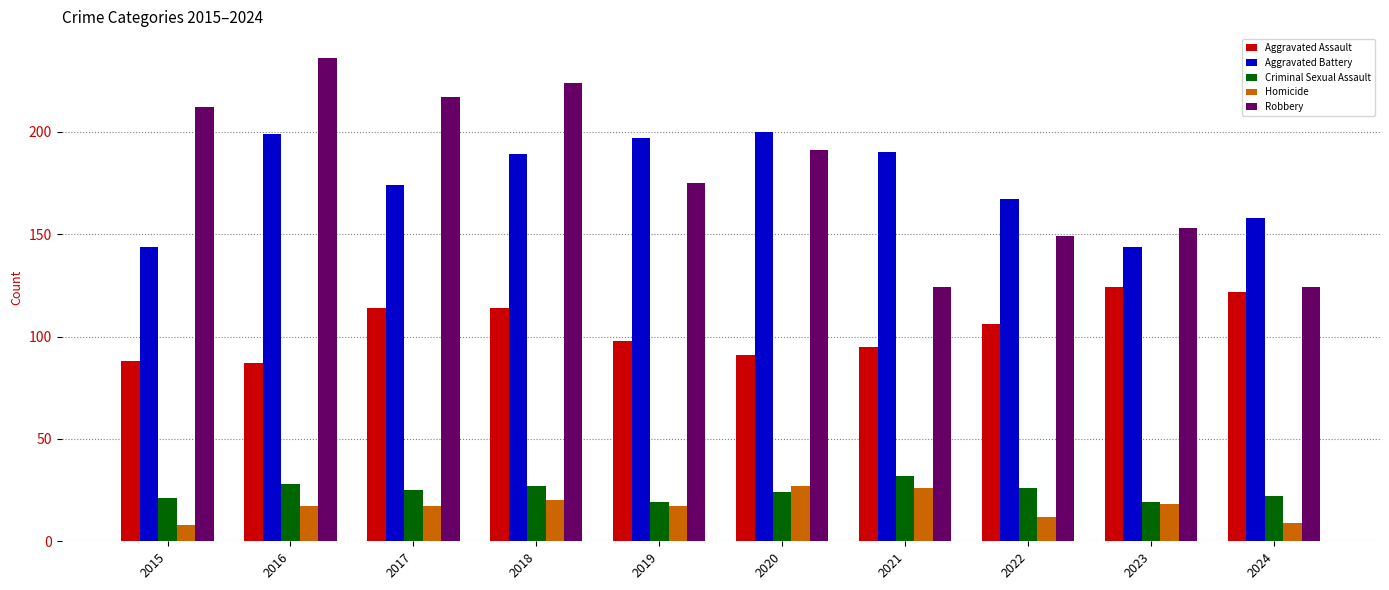

The value of Aggravated Assault at 2015 is 88. True or false?

True